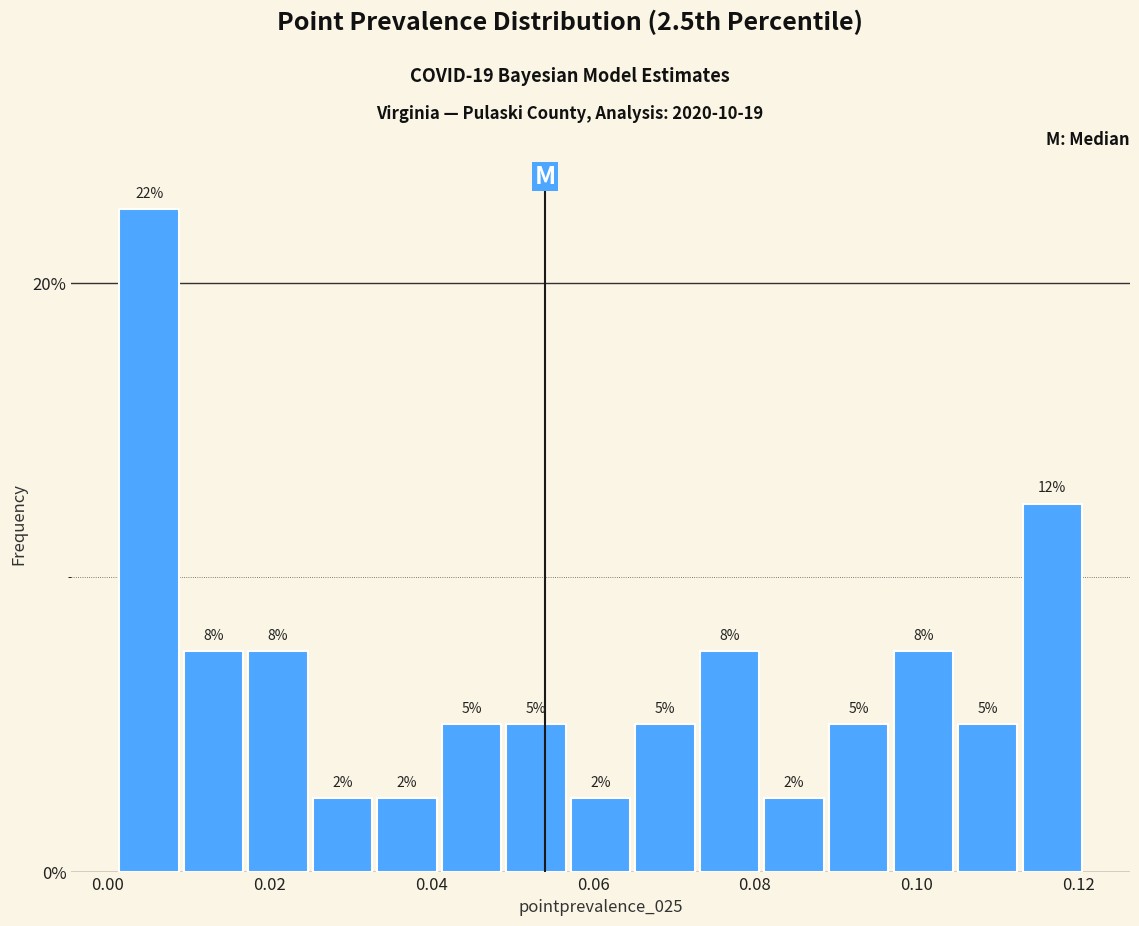

Read against the x-axis, roughly where is the centre of the tallest bar?

0.006